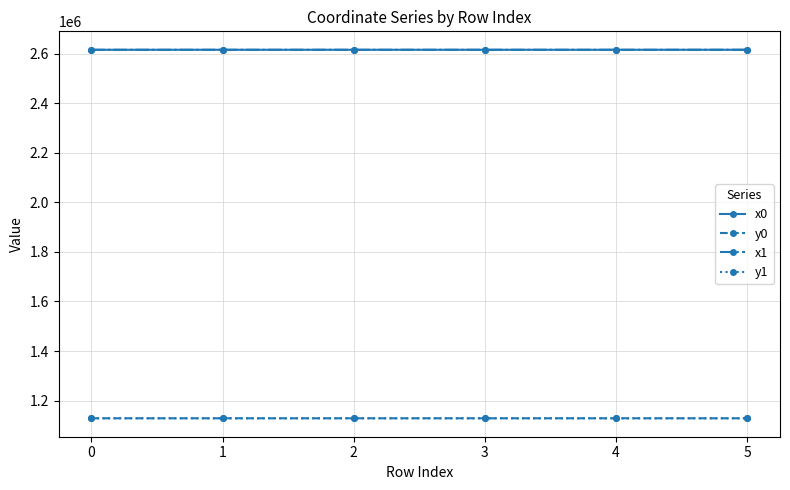

True or false: y1 and x1 intersect in this chart.

False